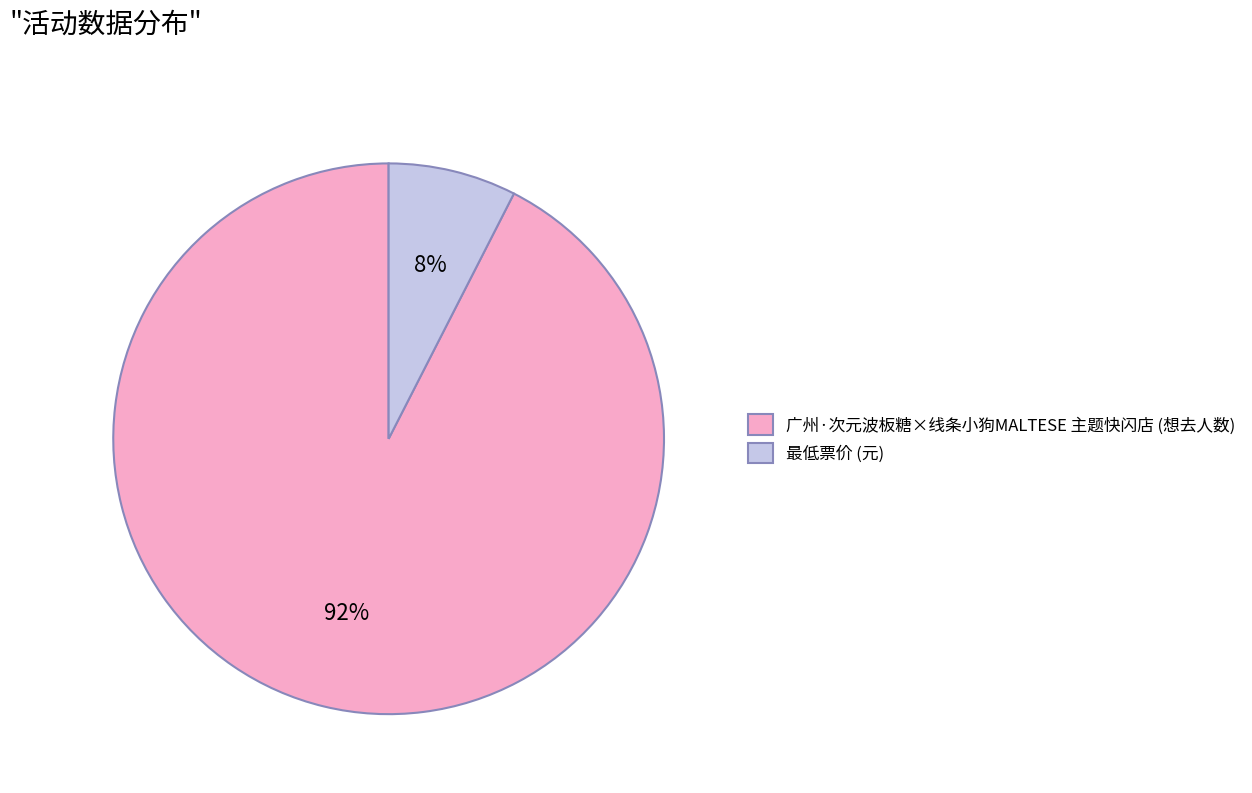

The 广州·次元波板糖×线条小狗MALTESE 主题快闪店 slice represents 83% of the pie. True or false?

False